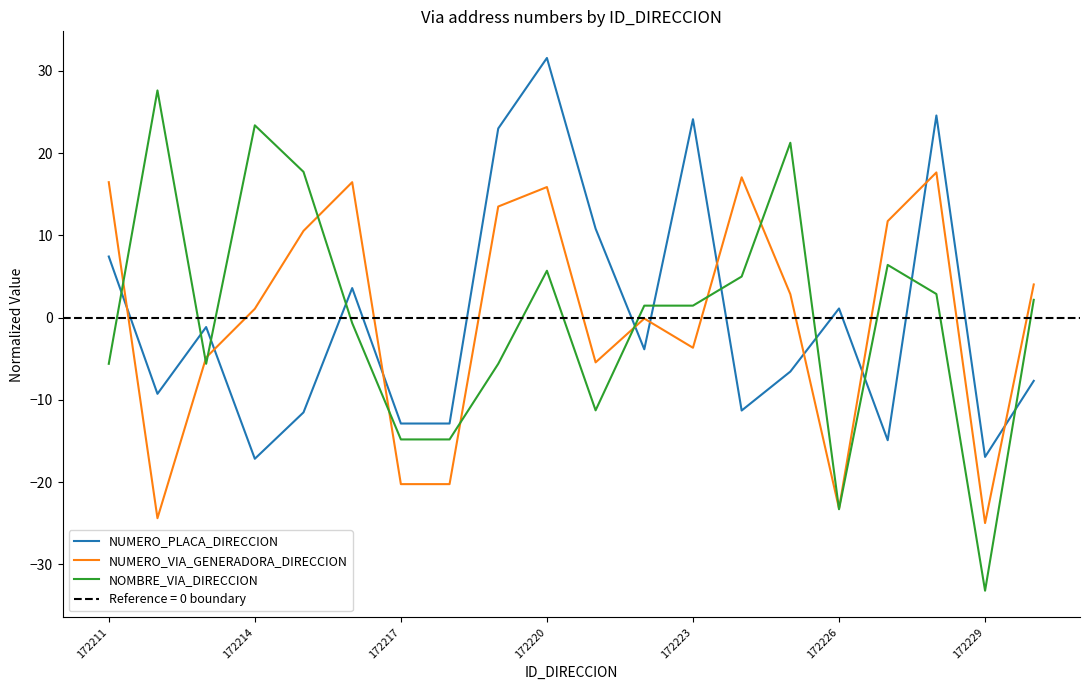

What is the maximum value for NUMERO_VIA_GENERADORA_DIRECCION?

17.7